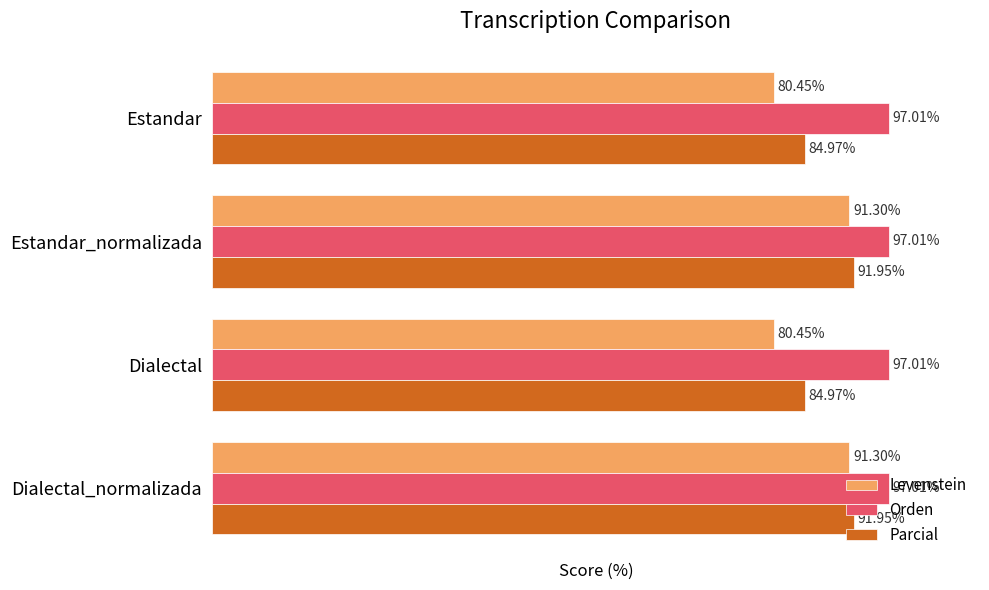

Rank the series by their maximum value, from lowest to highest.

Levenstein, Parcial, Orden